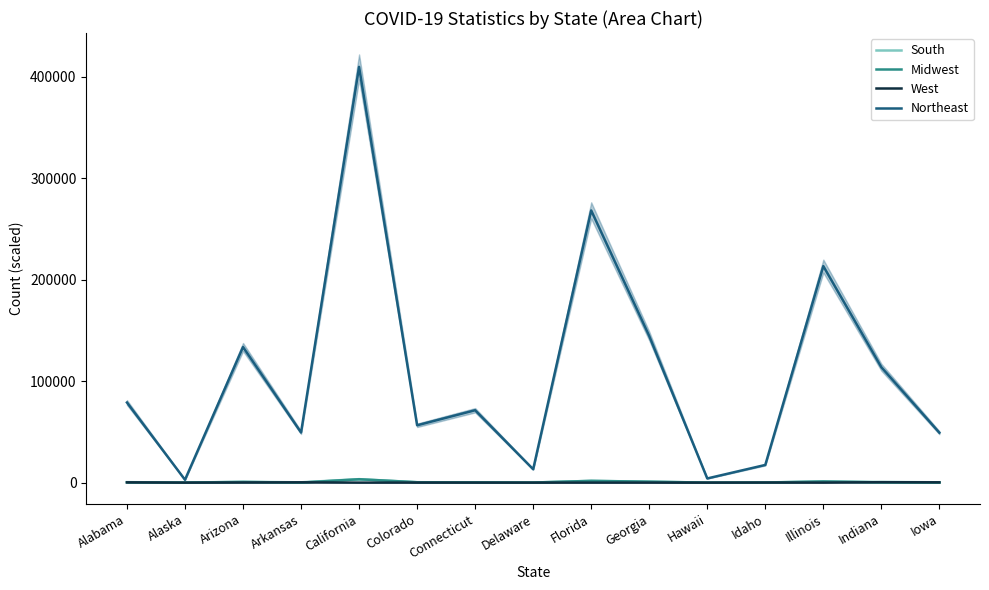

Is the value of West at Iowa greater than the value of South at Arkansas?

No